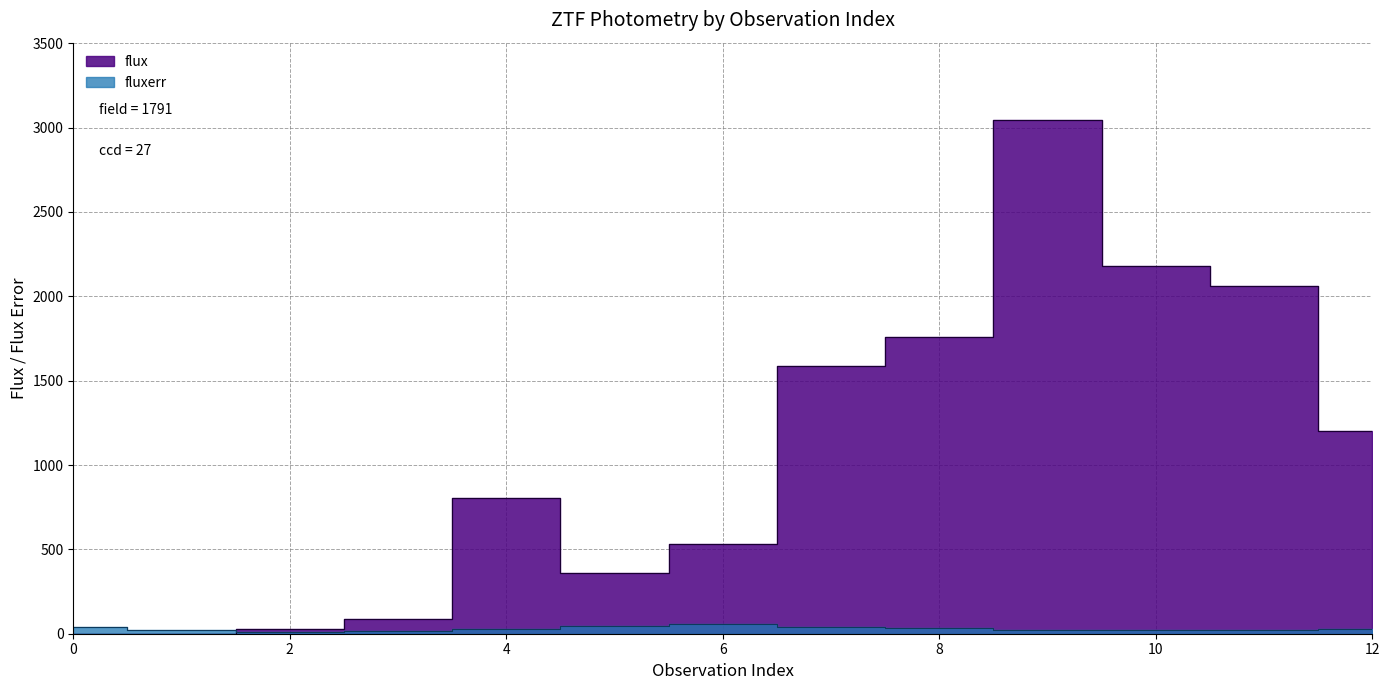

Which series has the widest spread of values?

flux